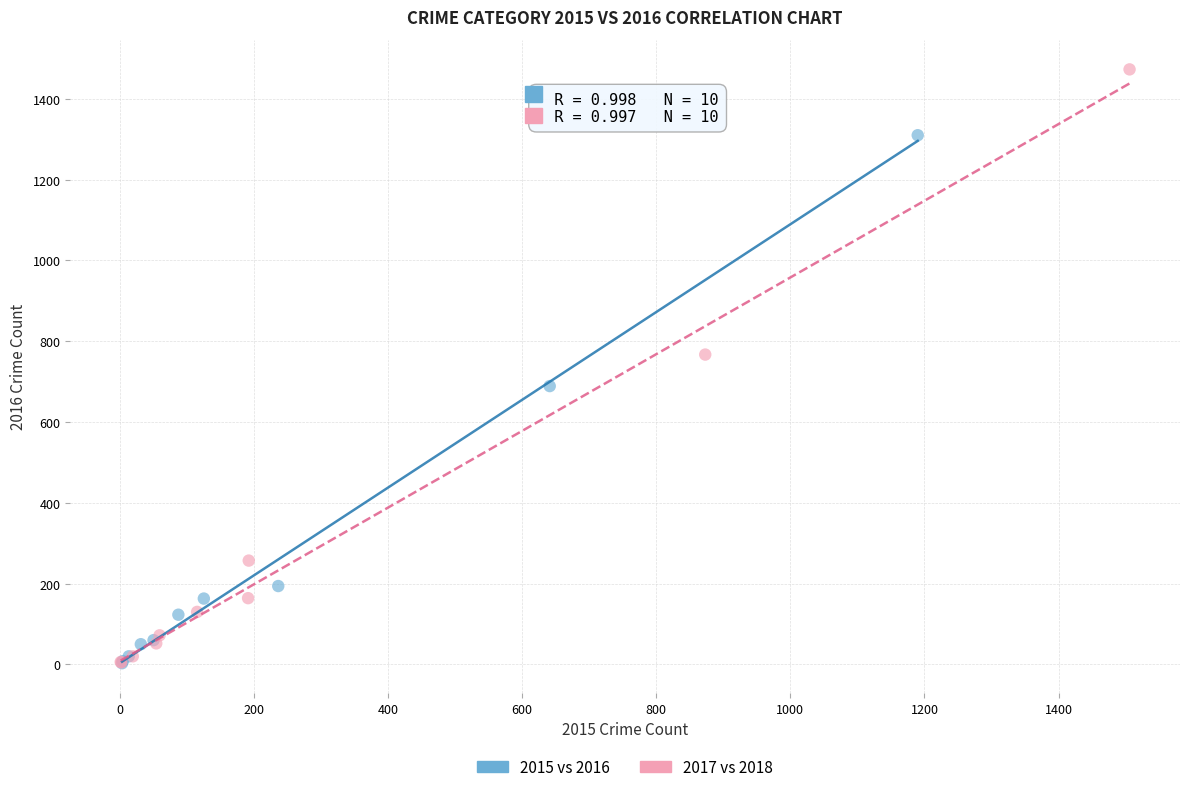

Which series reaches the maximum Y coordinate?

2017 vs 2018